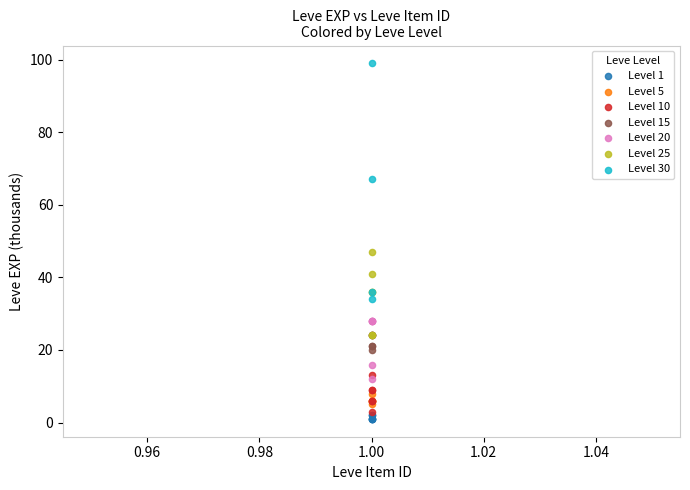

Which series has the widest spread of Y values?

Level 30